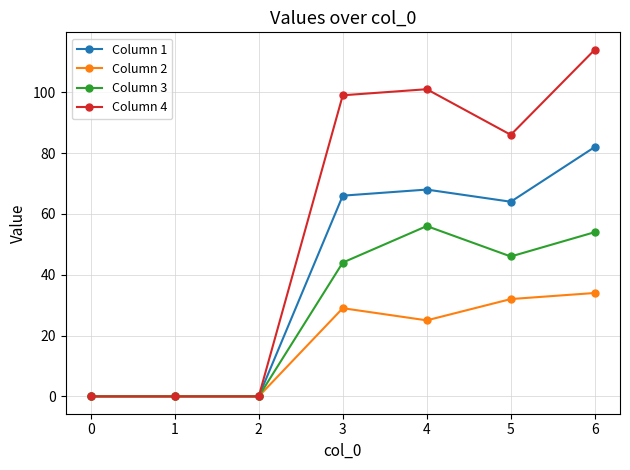

At which label does Column 4 reach its peak?

6